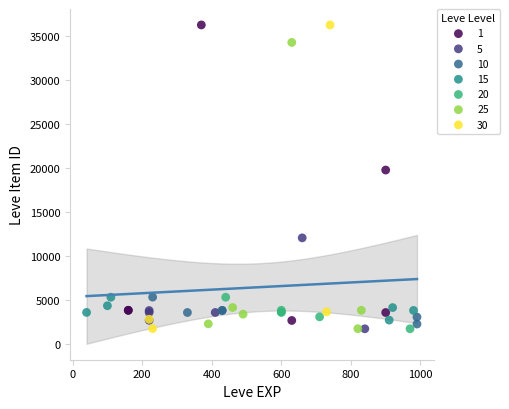

What are all the series names shown in the legend?

1, 5, 10, 15, 20, 25, 30